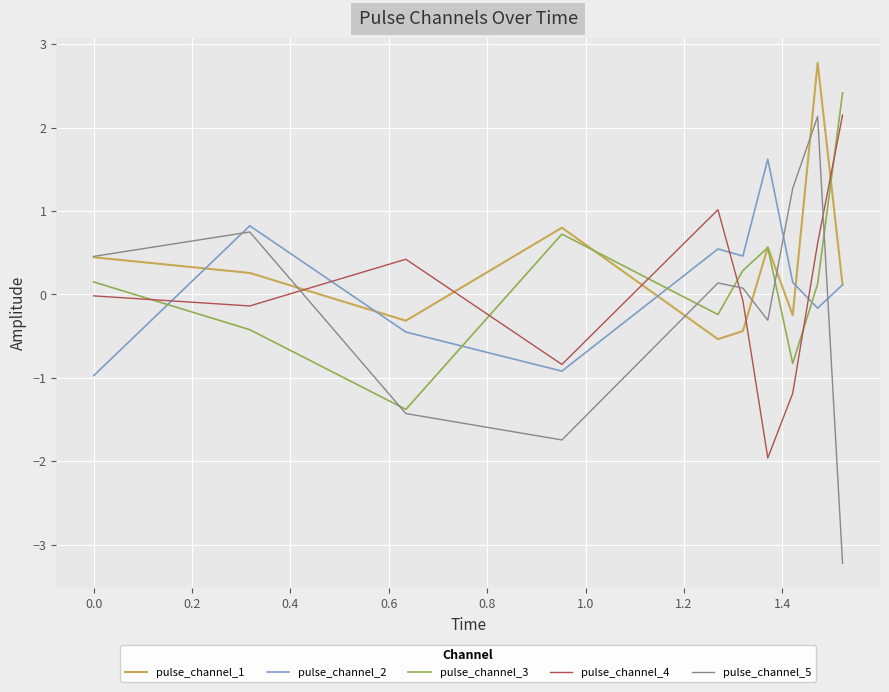

What is the maximum value for pulse_channel_3?

2.4